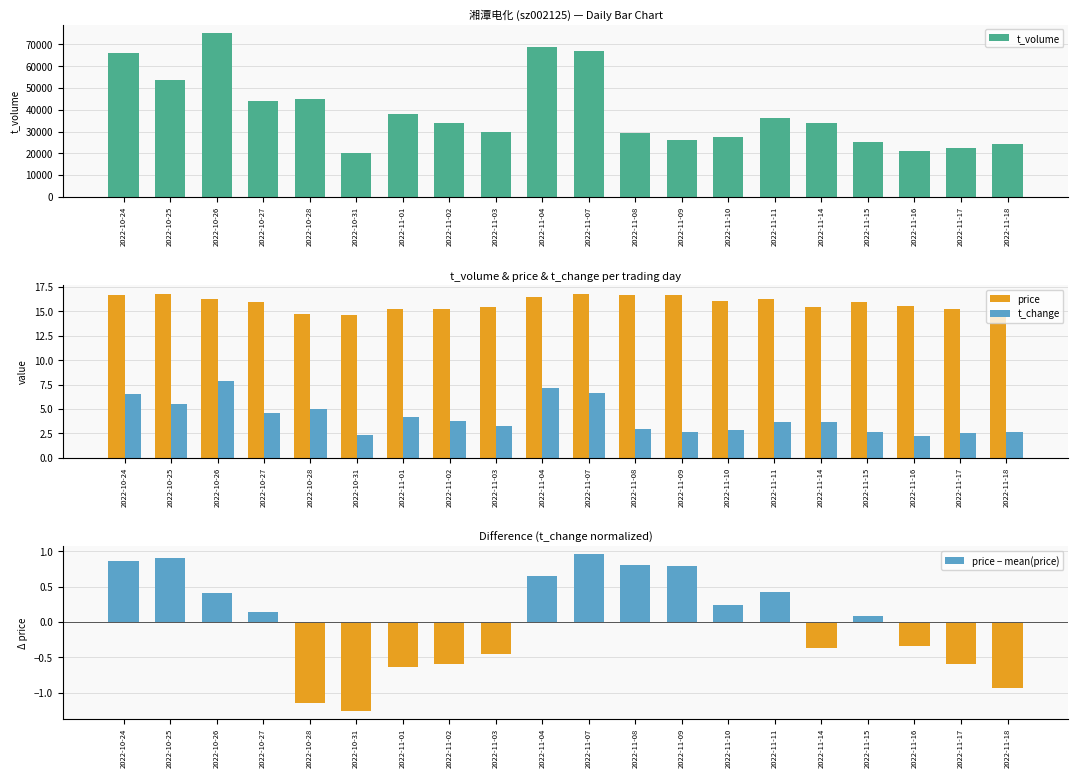

At 2022-11-07, list the series in order from smallest to largest.

price − mean(price), t_change, price, t_volume